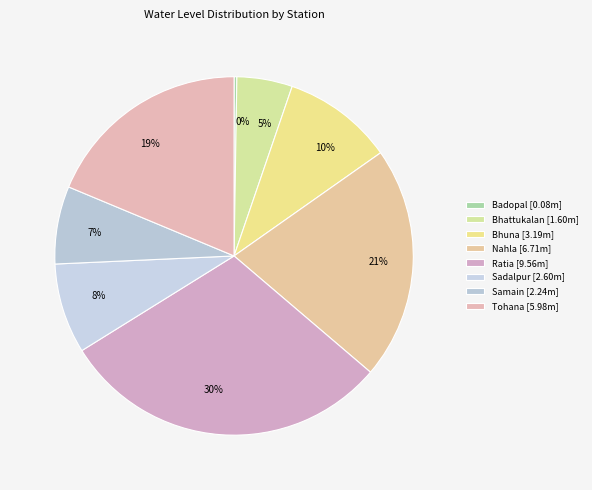

How many slices are in this pie chart?

8